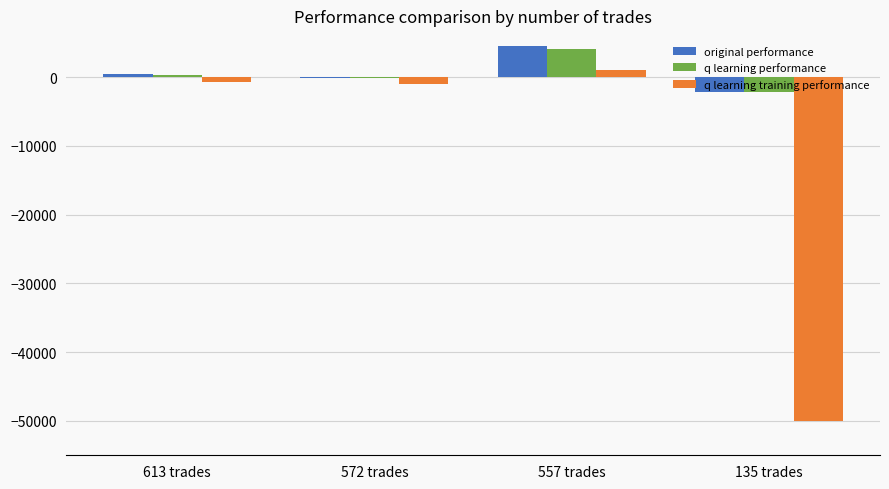

Is the value of q learning training performance at 135 trades greater than the value of original performance at 557 trades?

No